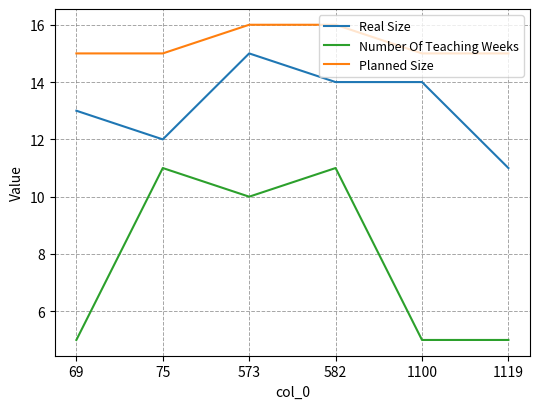

Reading left to right, what are all the values shown in this chart?

Real Size: 13	12	15	14	14	11
Number Of Teaching Weeks: 5	11	10	11	5	5
Planned Size: 15	15	16	16	15	15